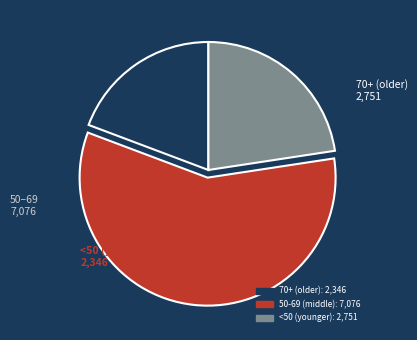

Is there a majority slice in this chart?

Yes